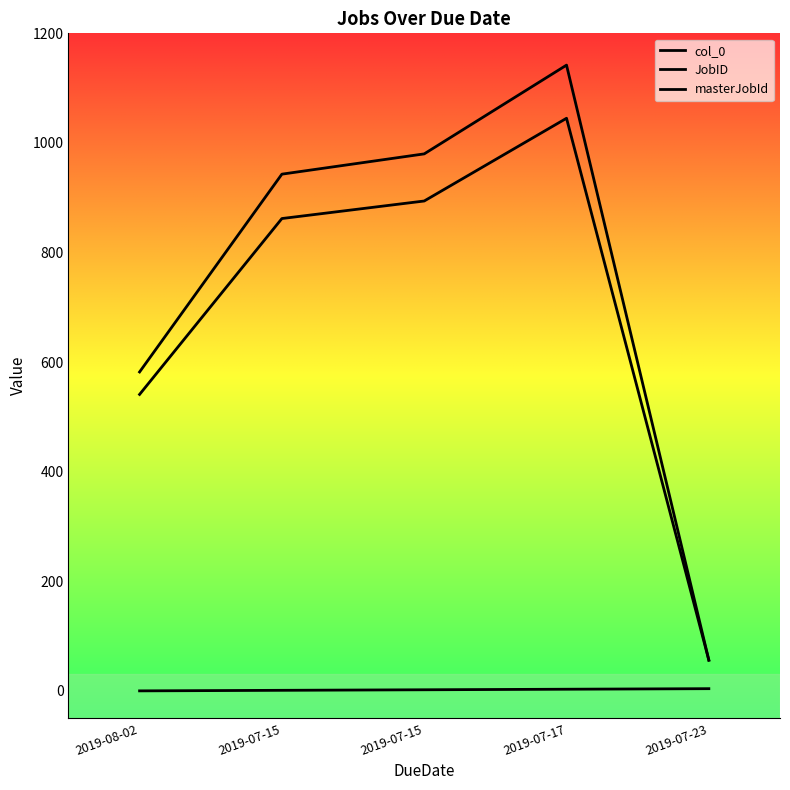

Read the JobID value at 2019-07-15.

862